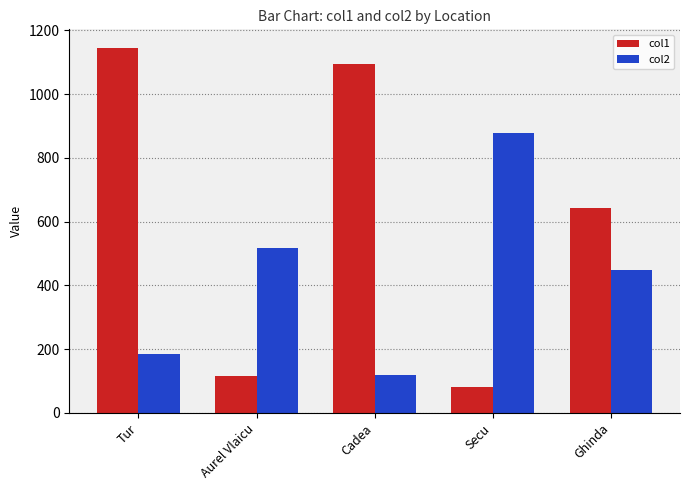

What is the sum of all col1 values?

3082